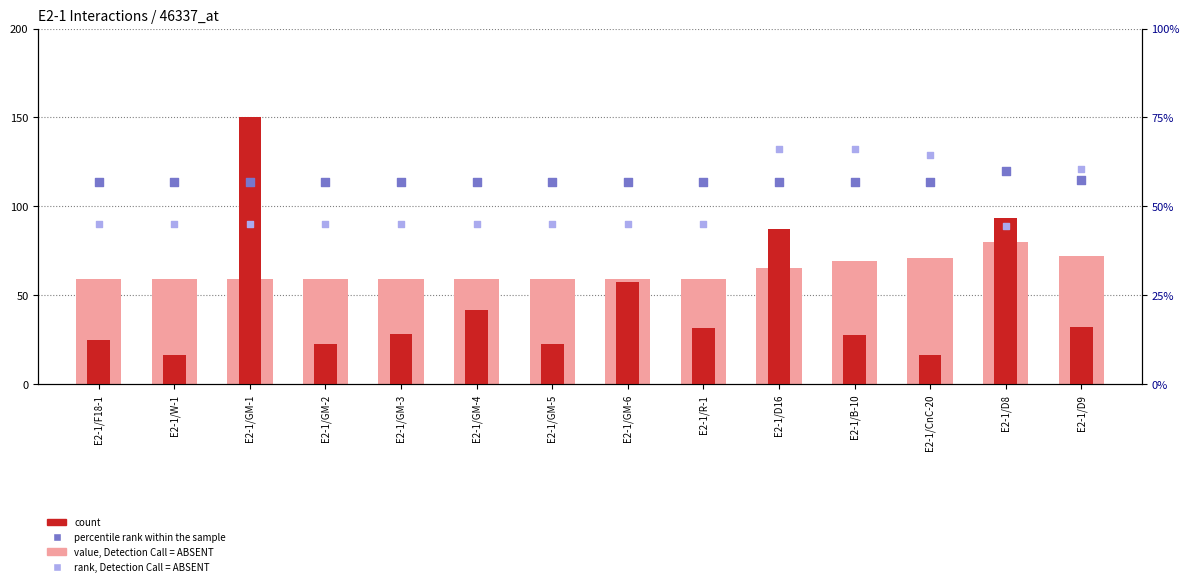

Is the value of count at E2-1/GM-6 greater than the value of percentile rank within the sample at E2-1/R-1?

No